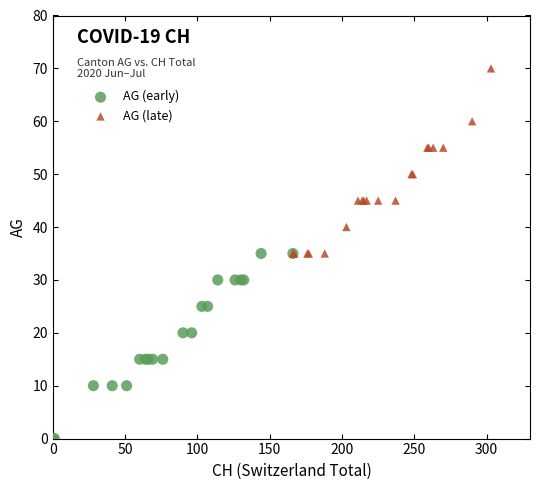

Which series contains the lowest Y value?

AG (early)